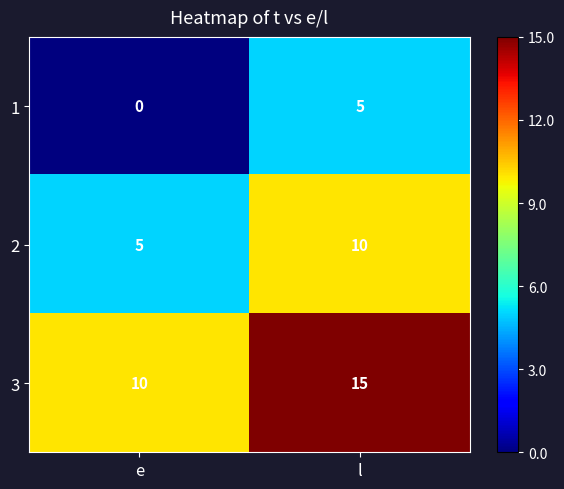

Is the value of 2 at e greater than the value of 3 at e?

No